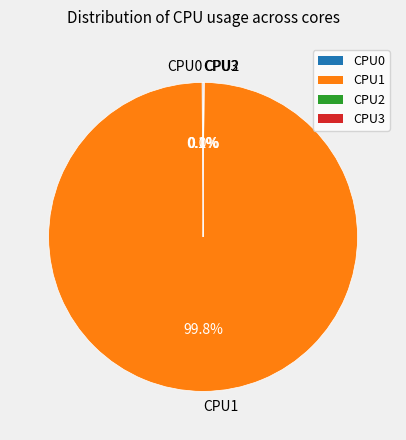

How much of the chart is everything except CPU1?

0.2%